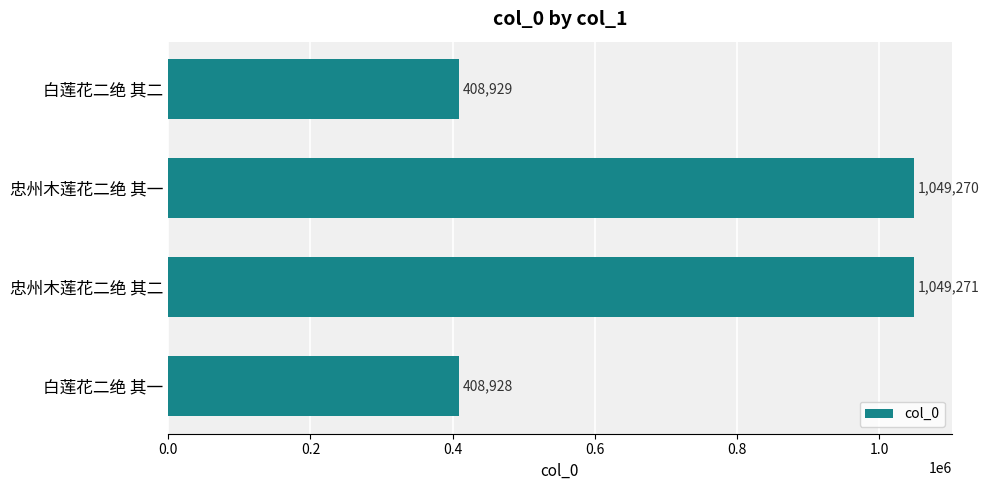

Between 忠州木莲花二绝 其二 and 白莲花二绝 其二, which is larger?

忠州木莲花二绝 其二